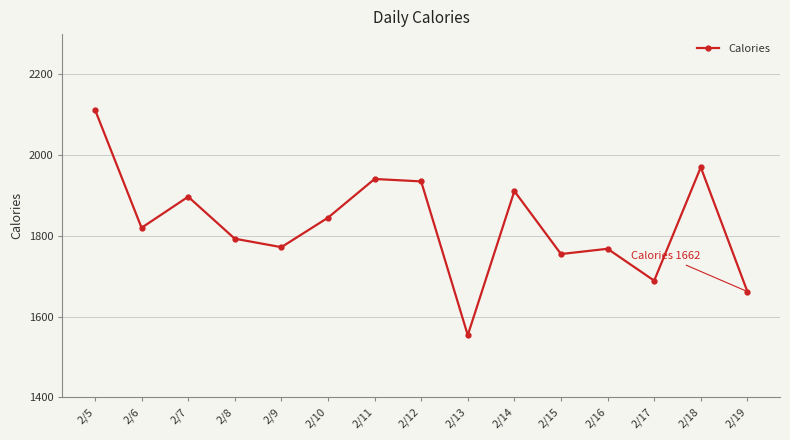

What is the value of the 15th point from the left?

1662